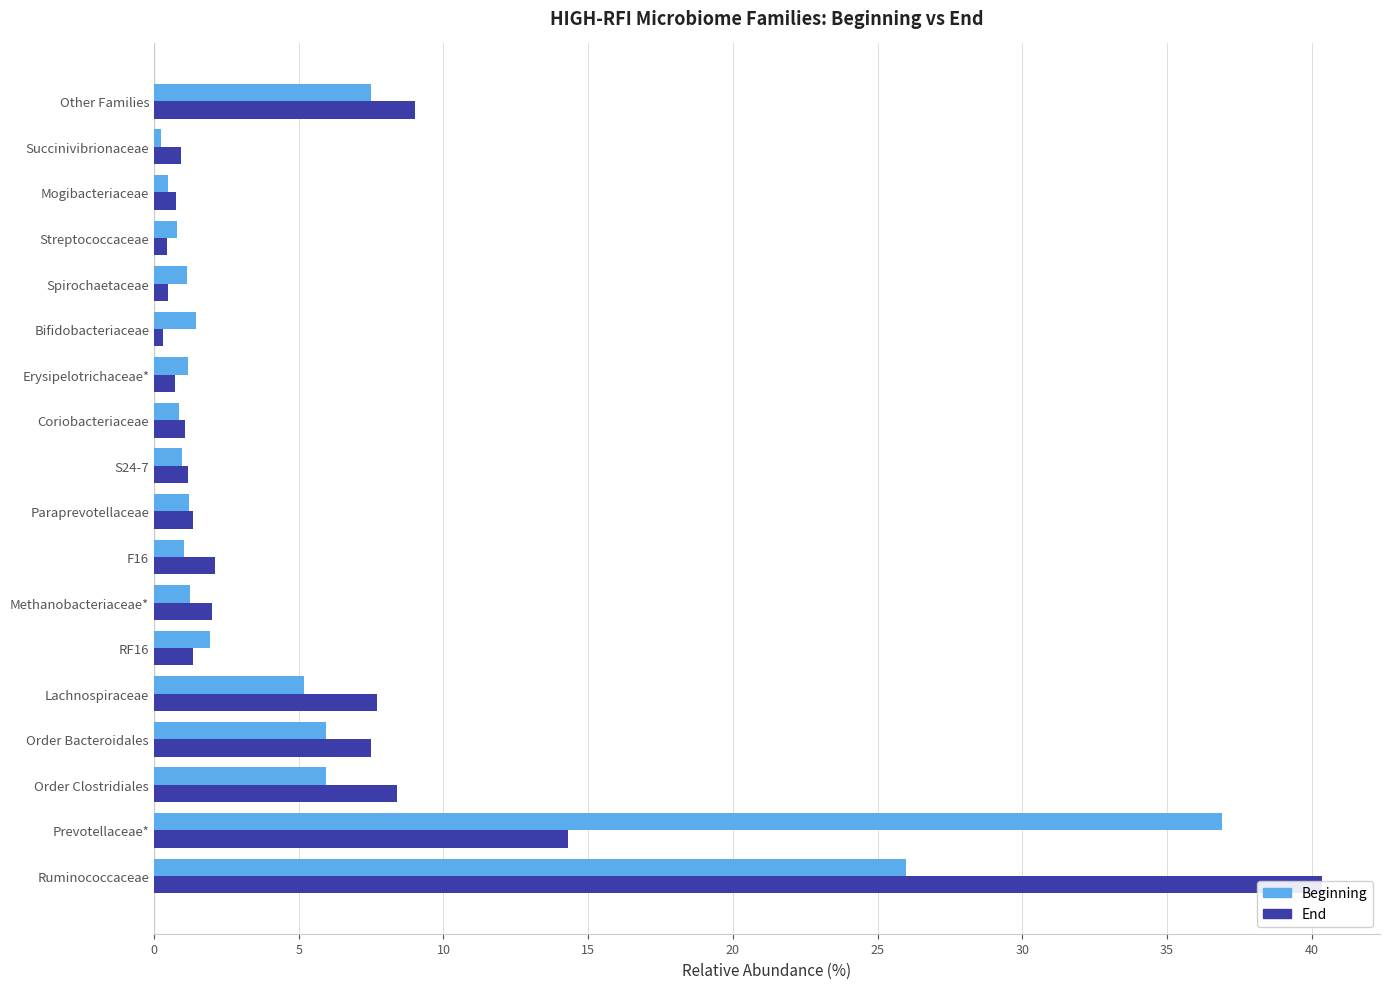

Count the number of categories in the chart.

18